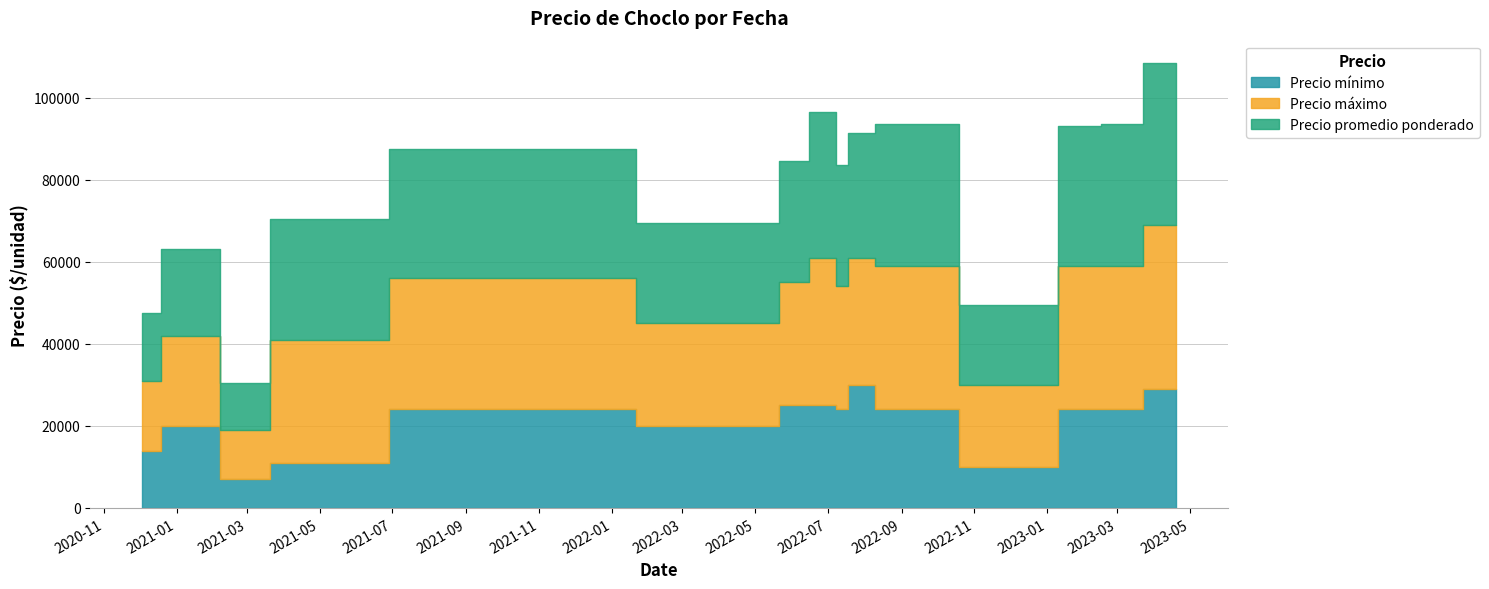

Where is the first local minimum for Precio mínimo?

2021-03-12